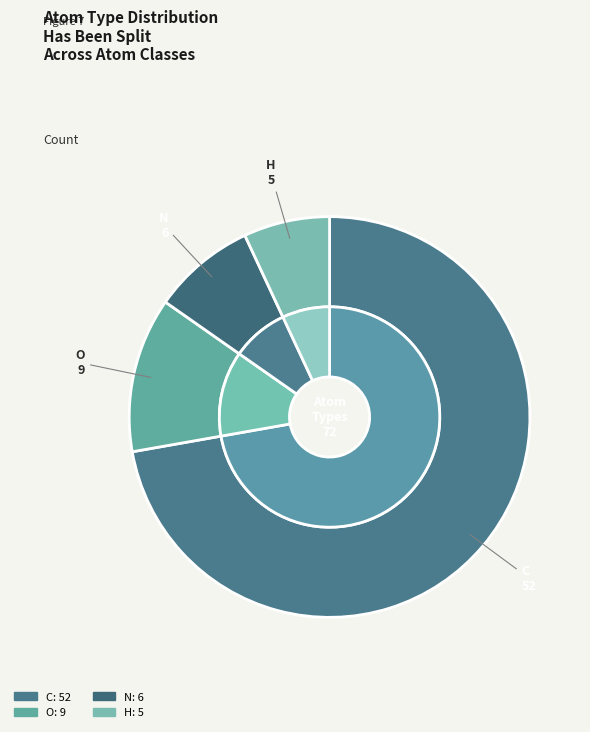

Is there any slice that represents more than half of the pie?

Yes